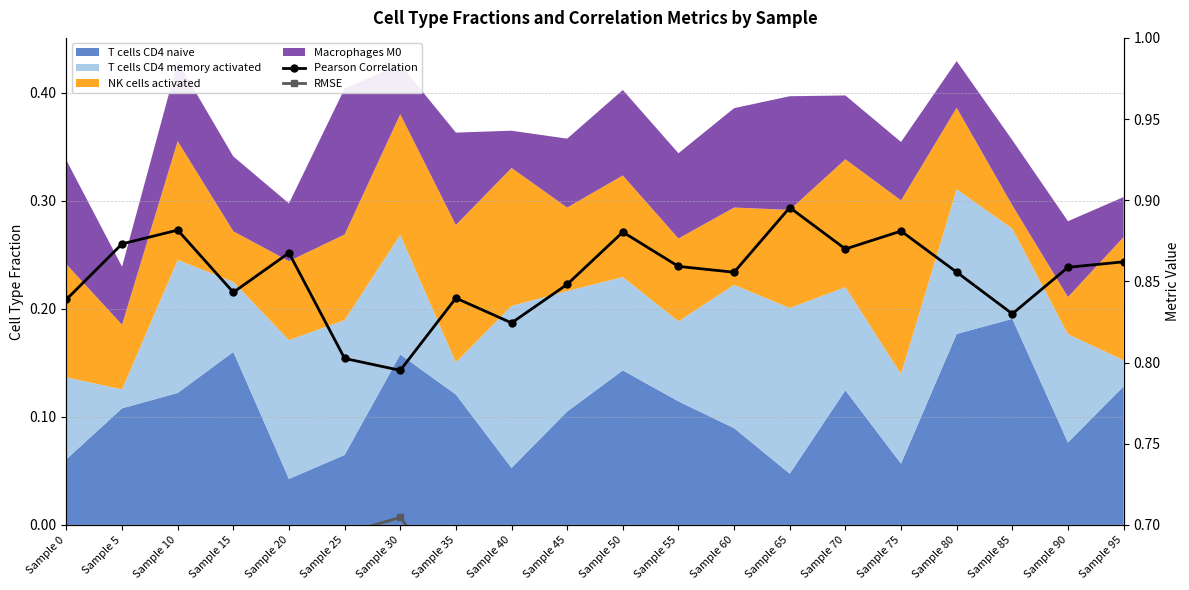

Rank the categories by RMSE value from highest to lowest.

Sample 30, Sample 25, Sample 85, Sample 15, Sample 45, Sample 0, Sample 40, Sample 60, Sample 20, Sample 35, Sample 80, Sample 55, Sample 70, Sample 10, Sample 90, Sample 95, Sample 50, Sample 65, Sample 75, Sample 5